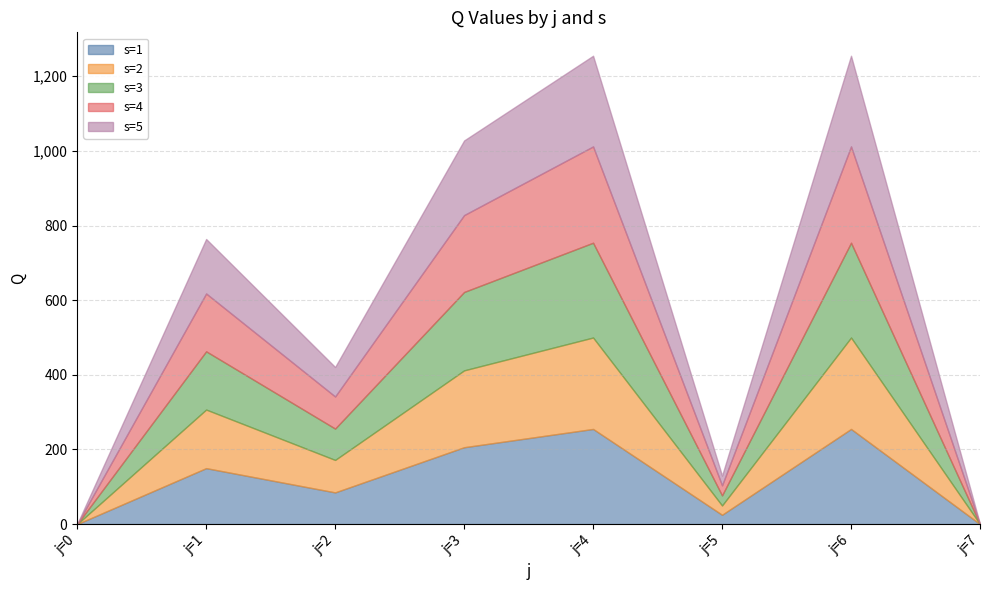

What is the highest value of the s=1 series?

255